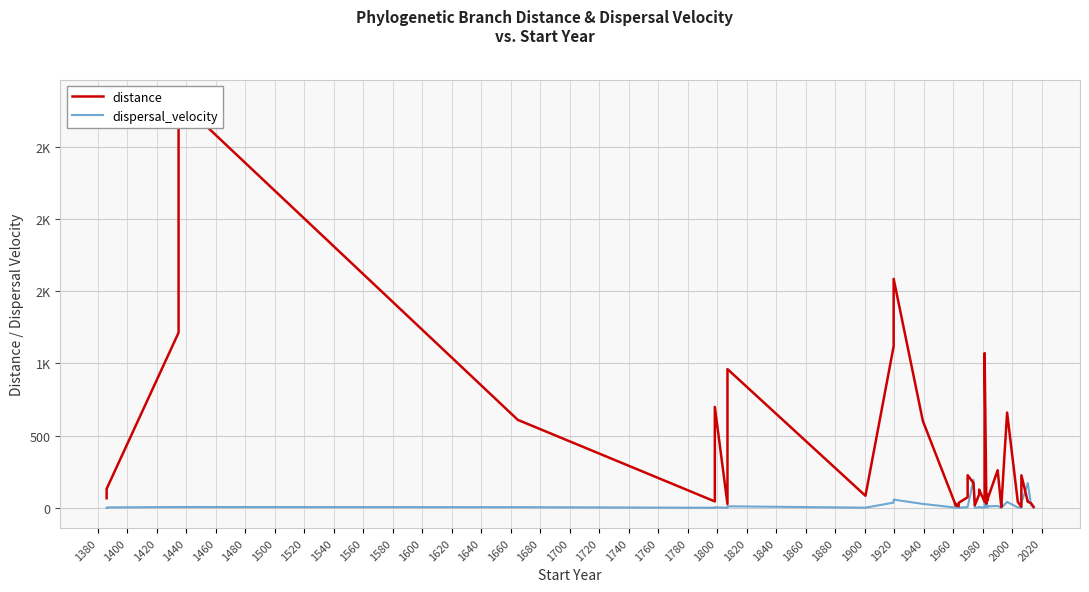

The value of dispersal_velocity at 1420 is 5.2. True or false?

True